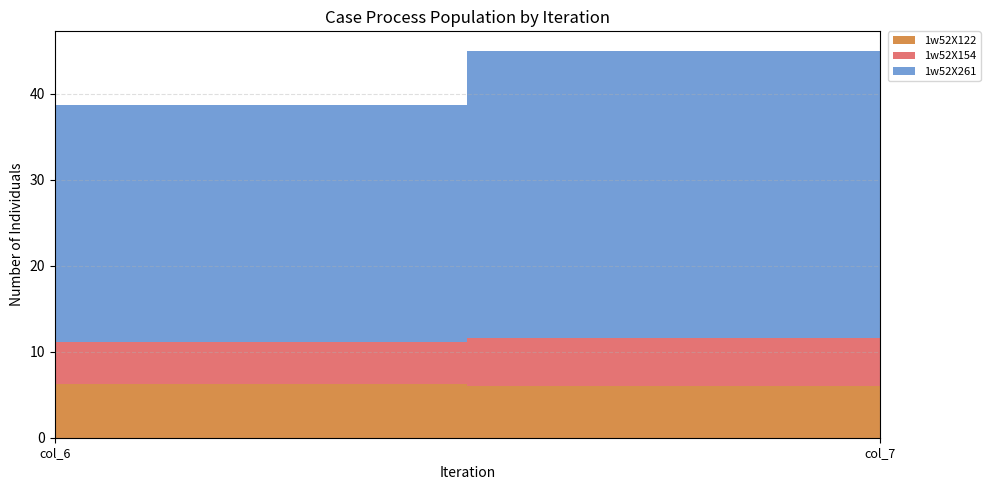

Reading right to left, list all the values displayed in this chart.

1w52X122: 6.1	6.2
1w52X154: 5.5	4.9
1w52X261: 33.4	27.6